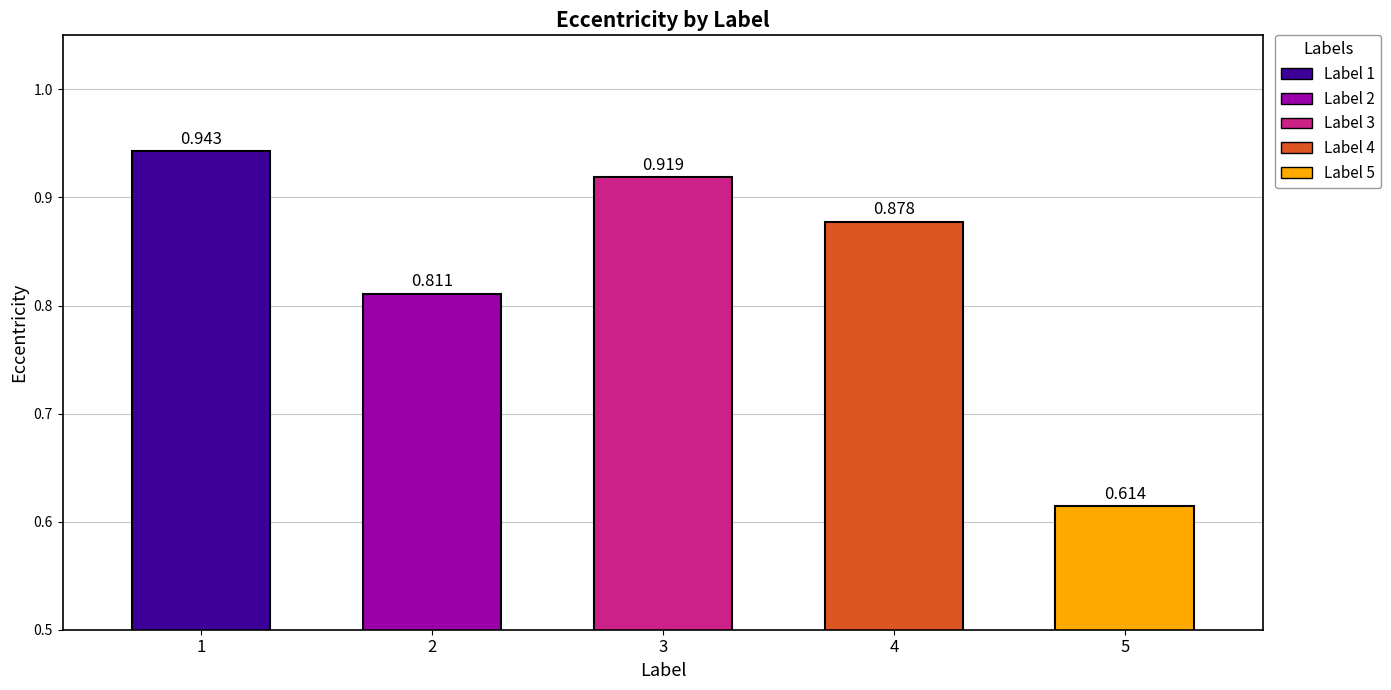

What is the value of the 2nd bar from the left?

0.8